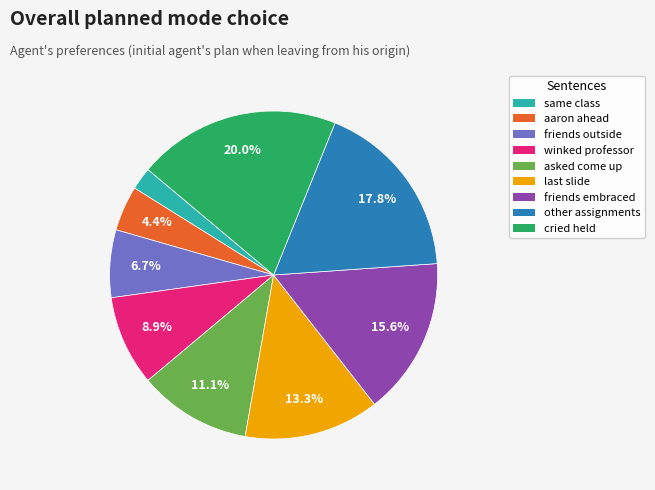

What is the ratio of the value at asked come up to the value at other assignments?

0.6